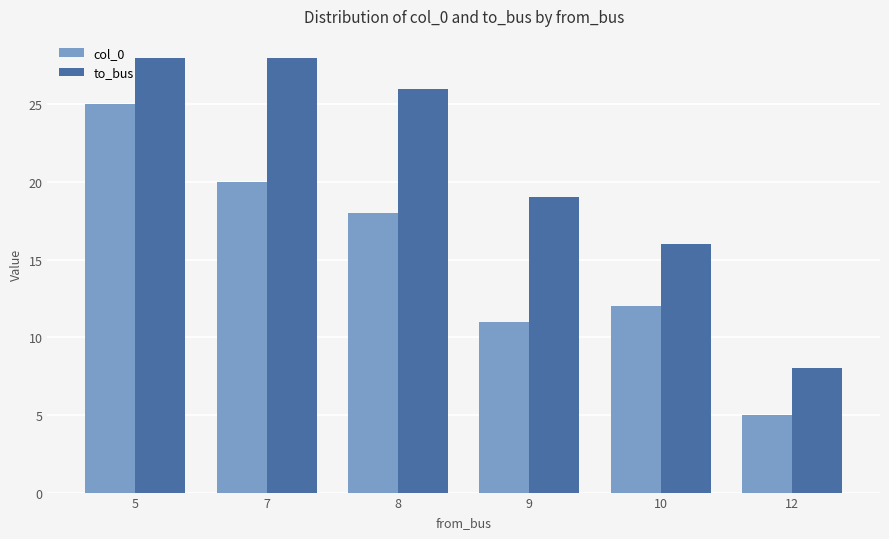

What is the sum of all col_0 values?

91